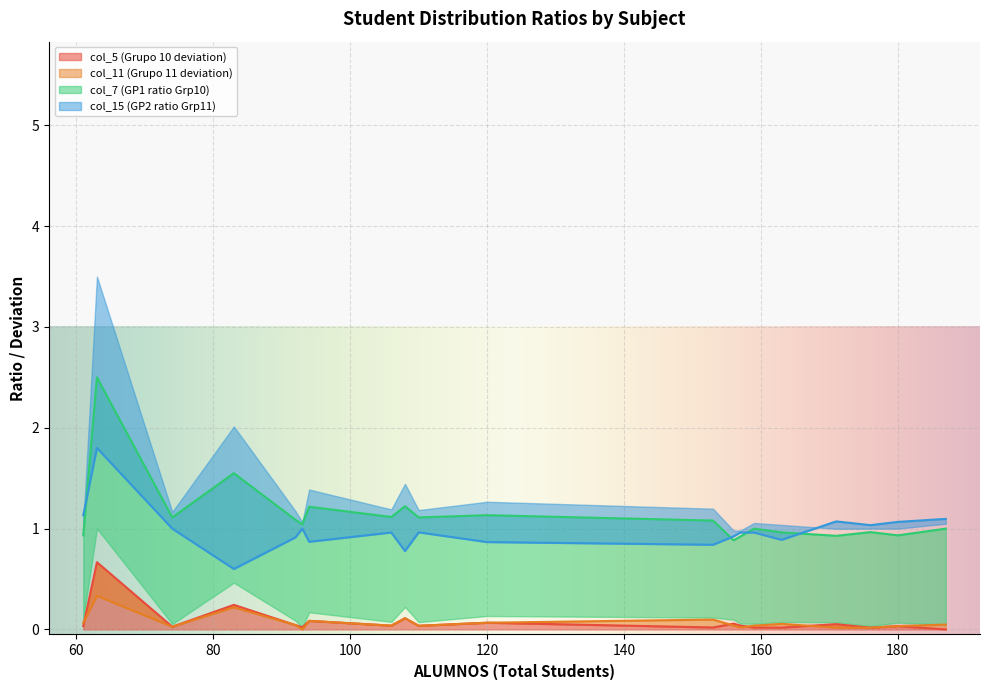

Count the number of categories in the chart.

20